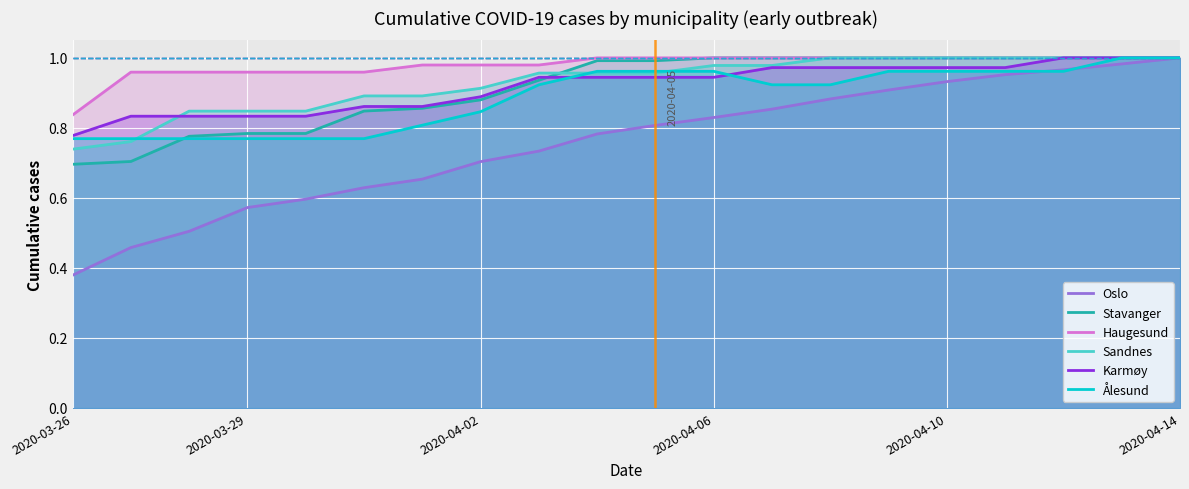

How many lines are shown in the chart?

6